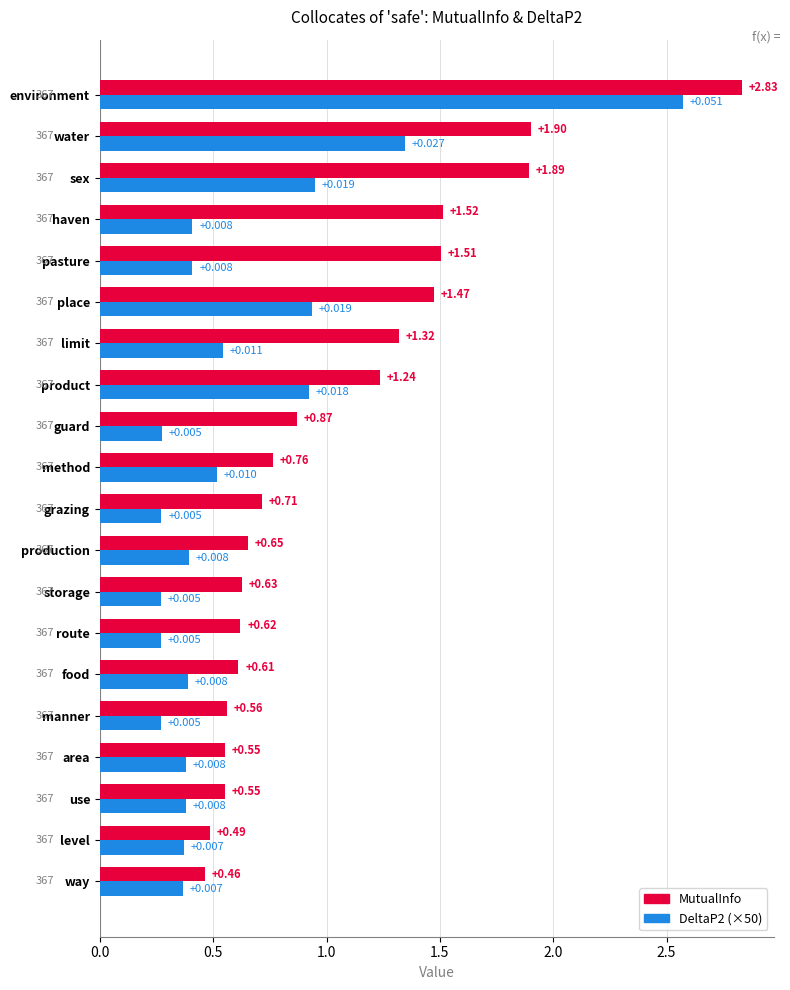

What are all the series names shown in the legend?

MutualInfo, DeltaP2 (×50)